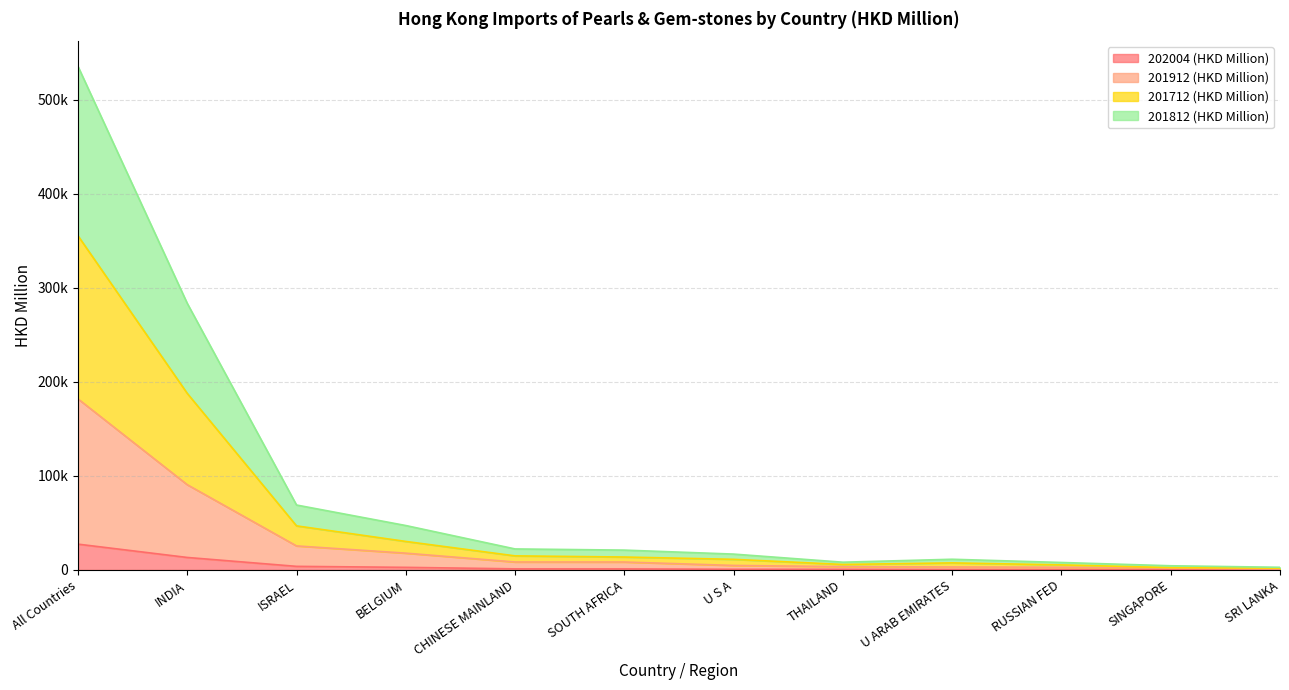

In 201812 (HKD Million), how many points are higher than both neighbors (excluding endpoints)?

1